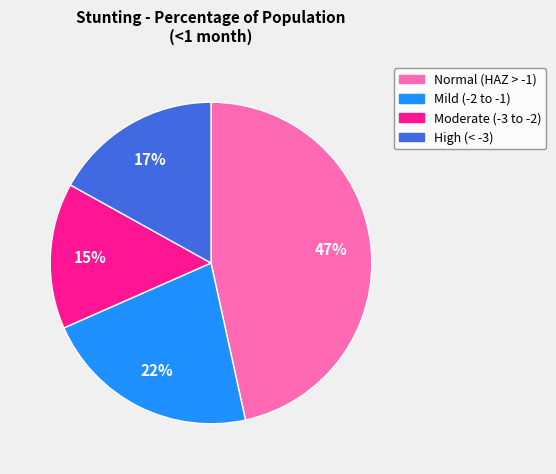

To the nearest percent, what is the difference between the largest and smallest slice percentages?

32%